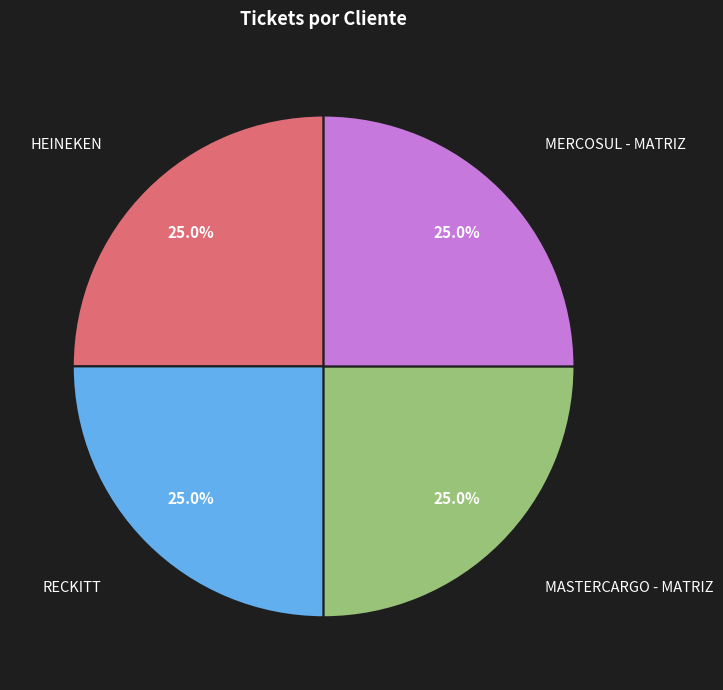

How much of the chart is everything except MERCOSUL - MATRIZ?

75.0%